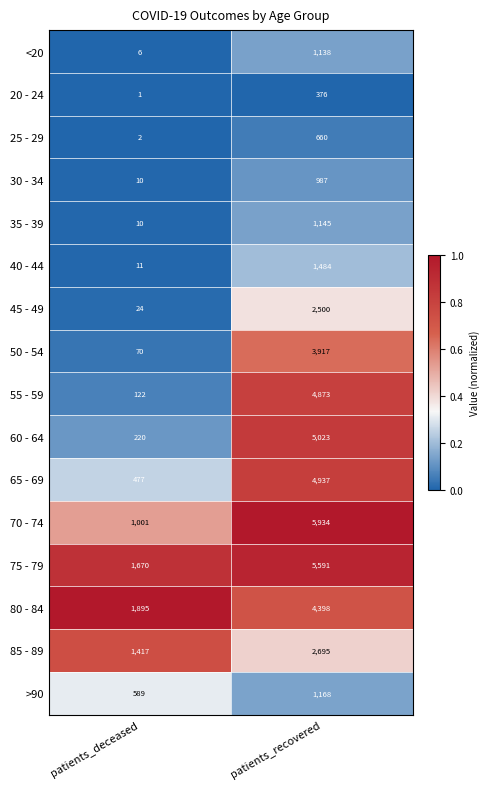

Which category has the lowest value across all series?

patients_deceased